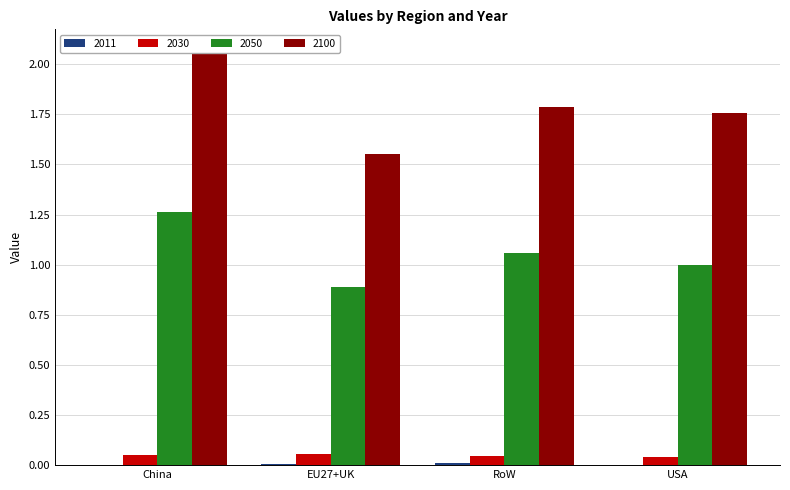

What is the difference between the maximum and minimum values in the 2050 series?

0.4